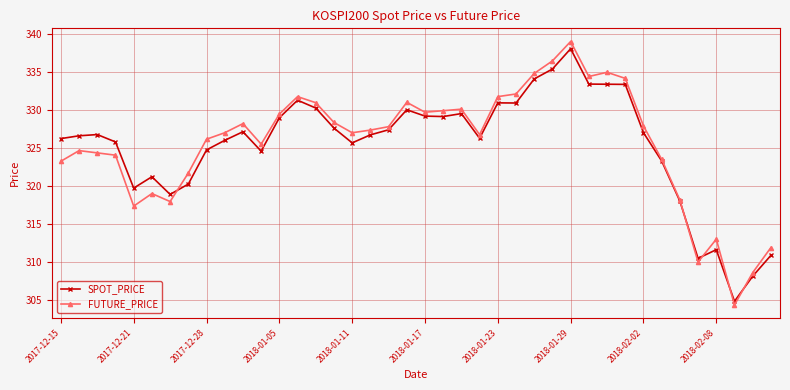

What is the value of the SPOT_PRICE point at the 39th from the left?

308.1